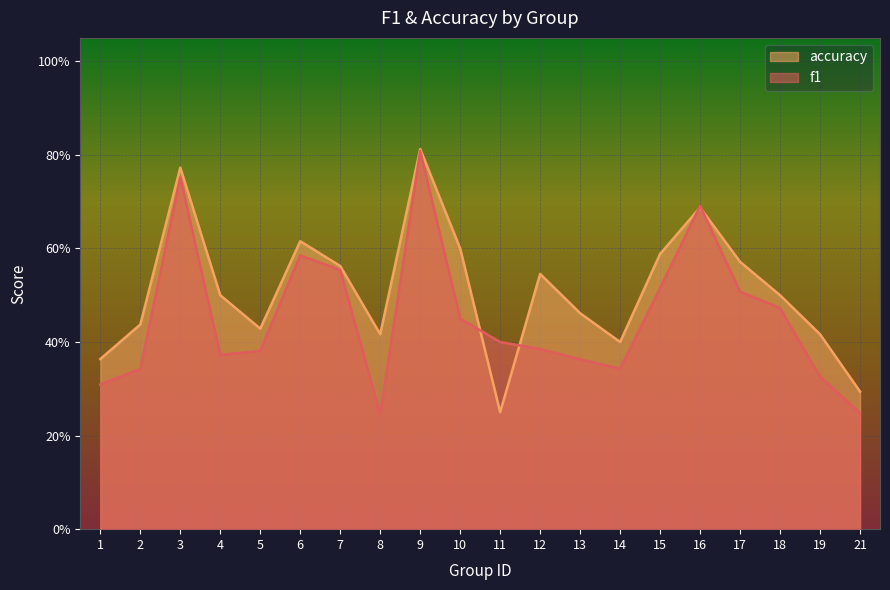

Where do f1 and accuracy first cross each other?

10 and 11